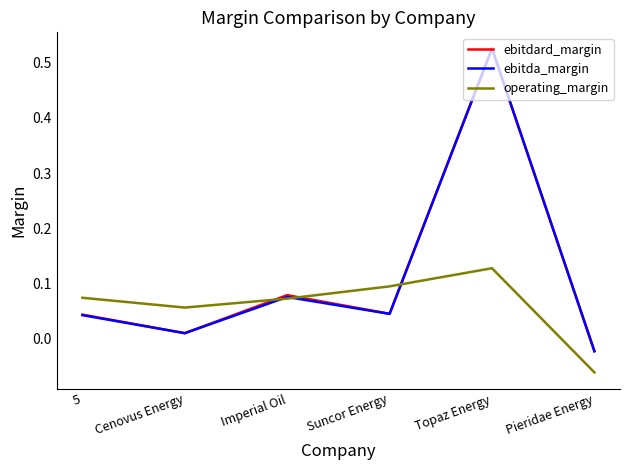

Count the number of categories in the chart.

6